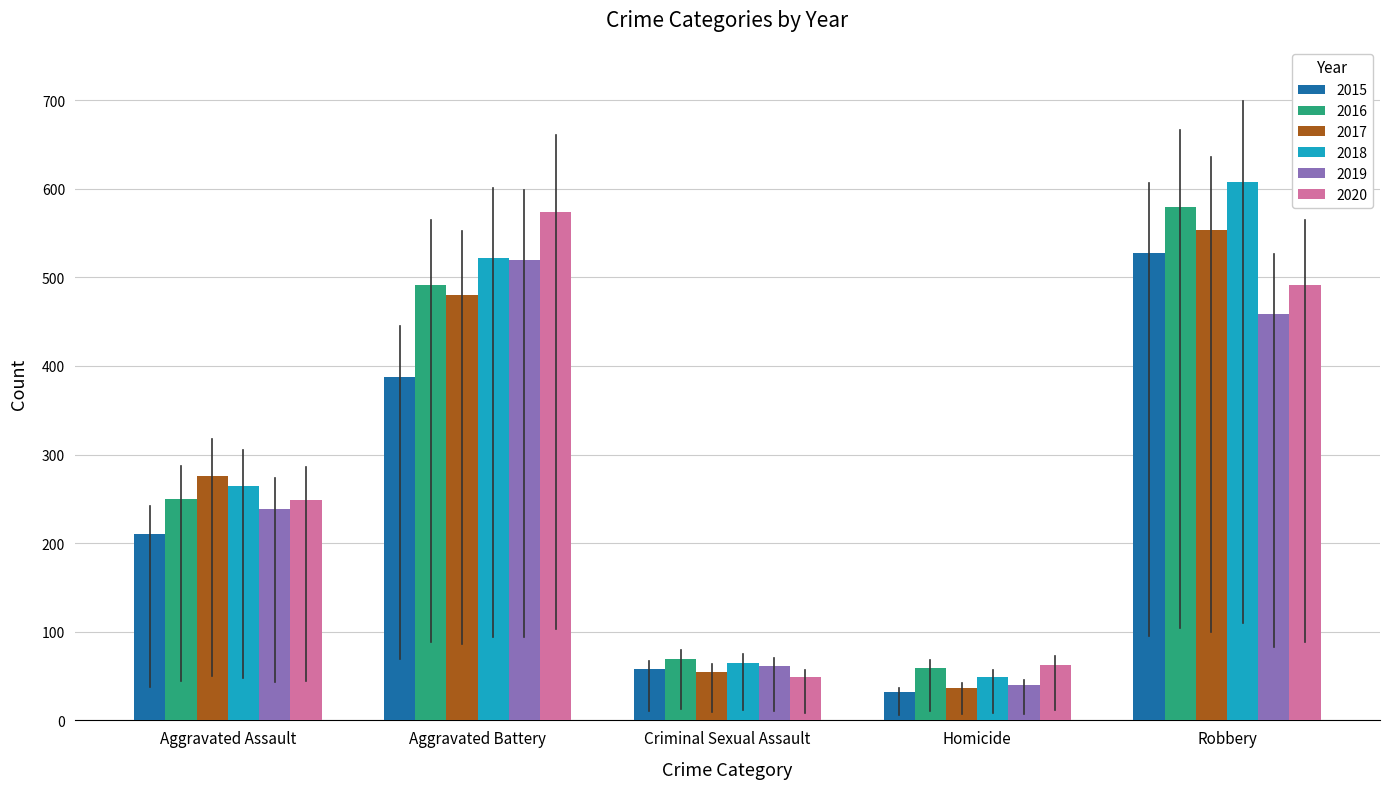

What is the difference between the second highest and second lowest values in the 2020 series?

428